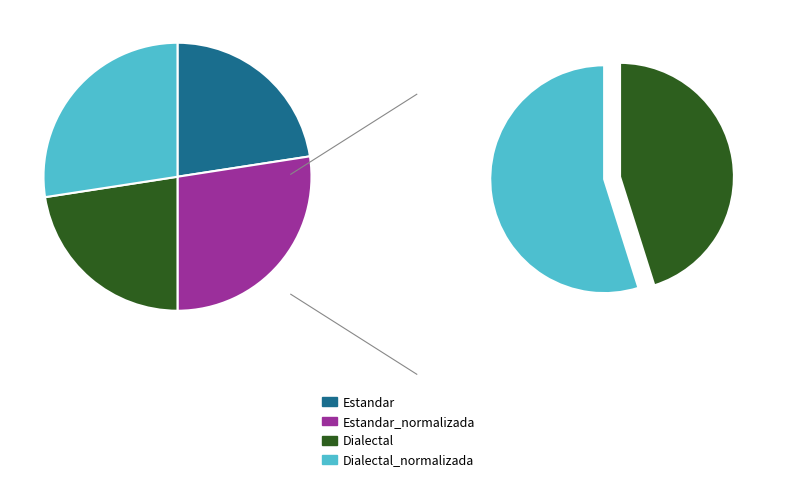

Is the sum of Dialectal and Estandar greater than half?

No